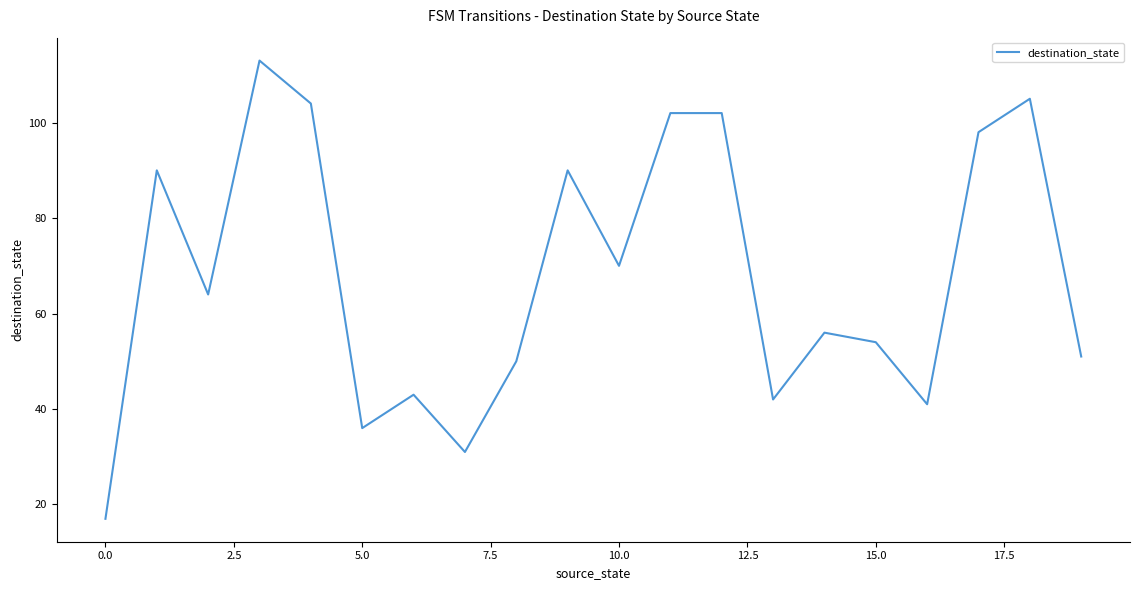

What is the maximum value shown in the chart?

113